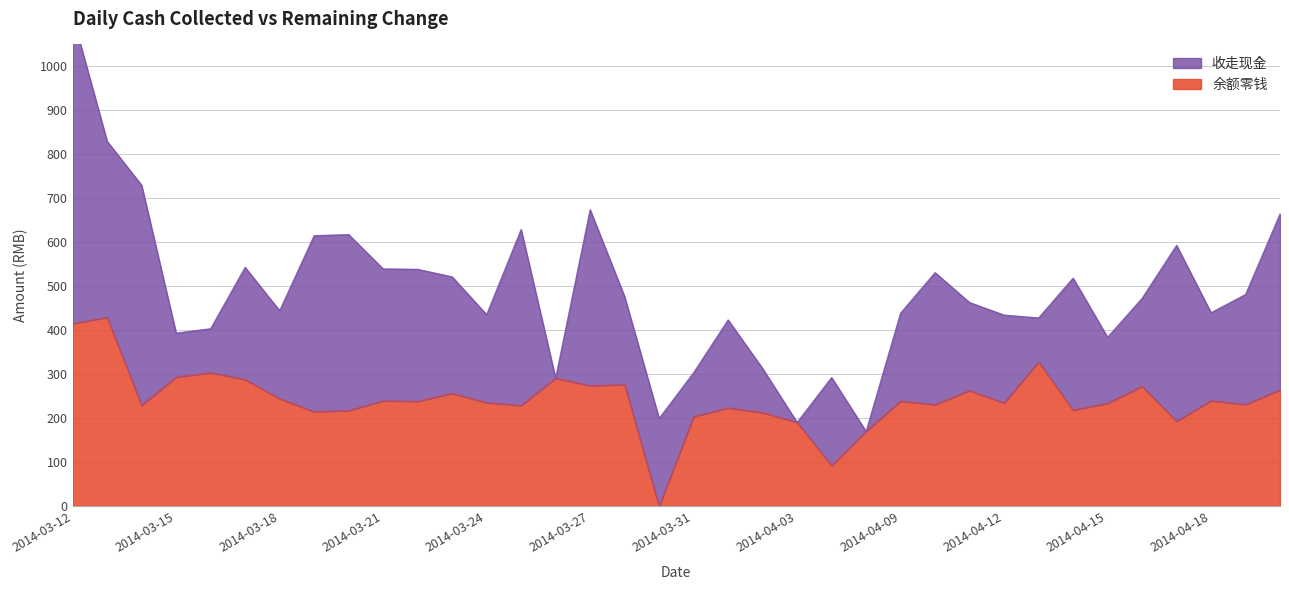

Read the value at 2014-04-02.

213.5